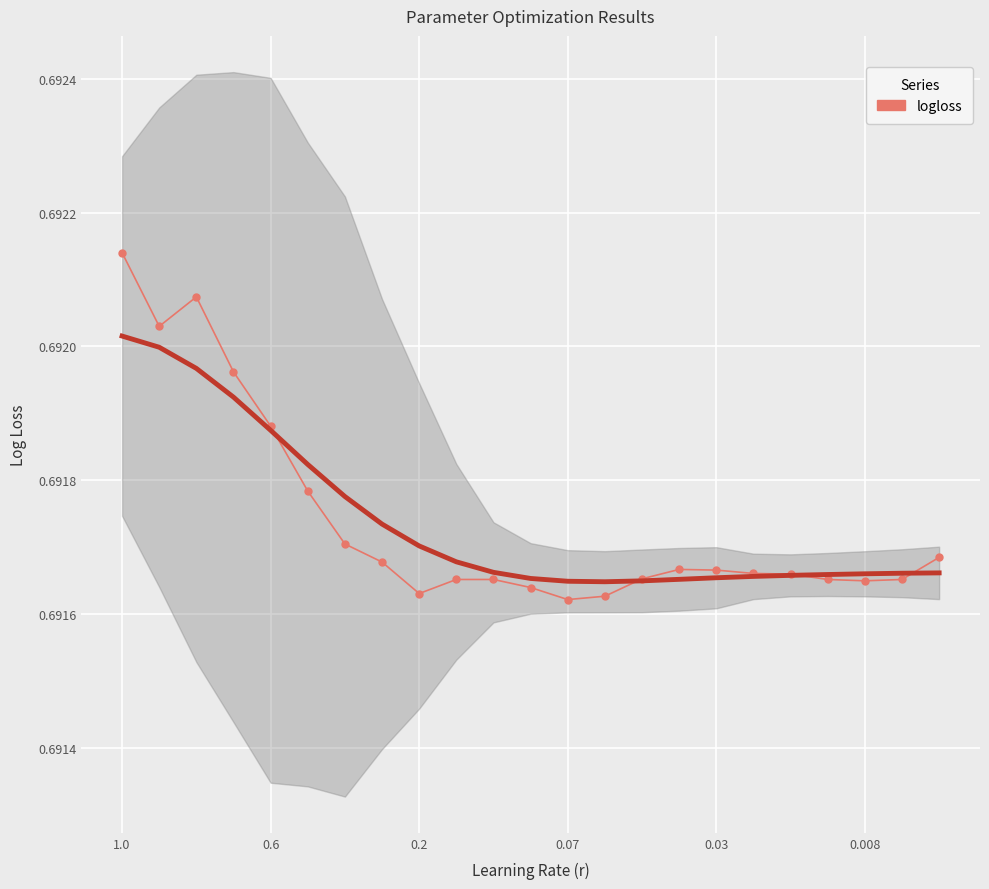

What is the smallest value displayed?

0.7